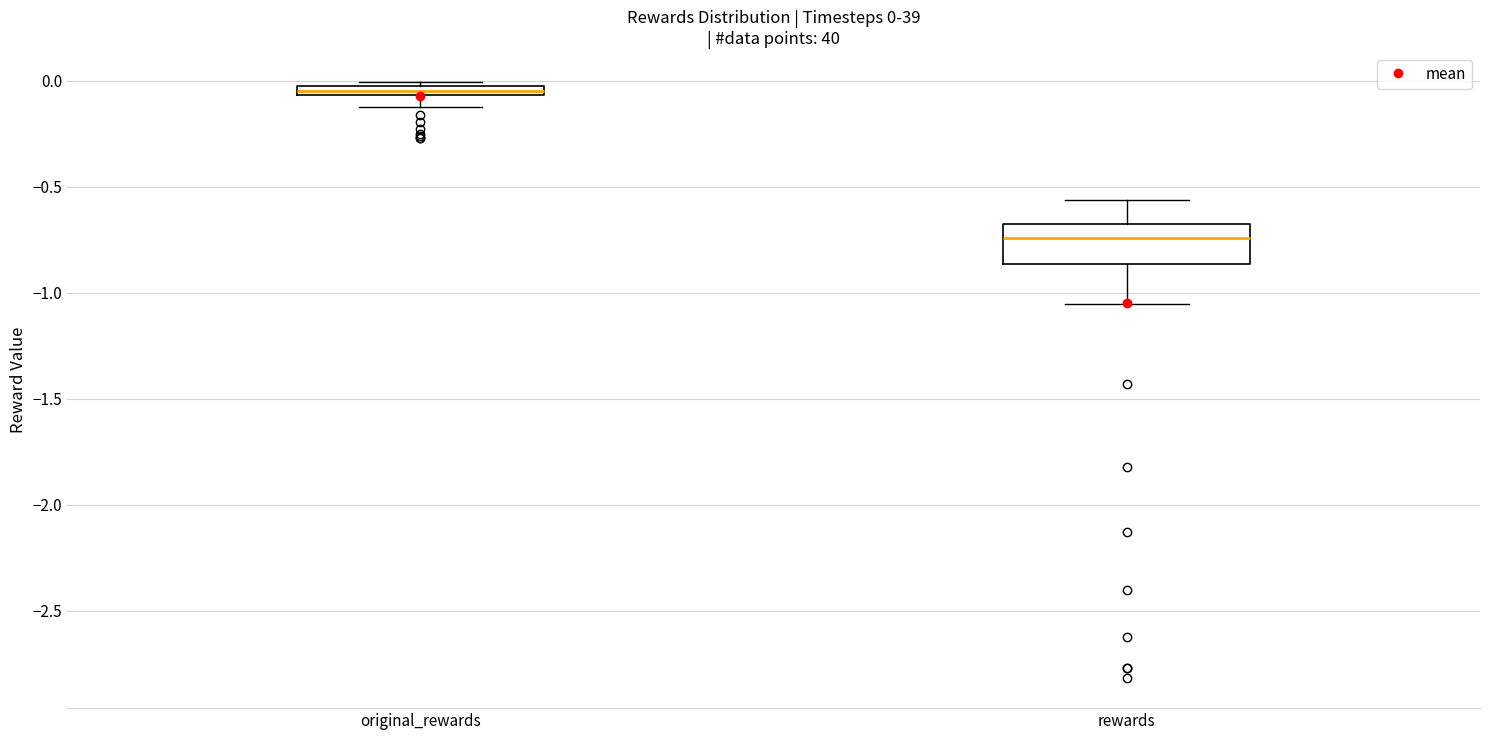

Which box is the tallest, from its lower edge to its upper edge?

rewards